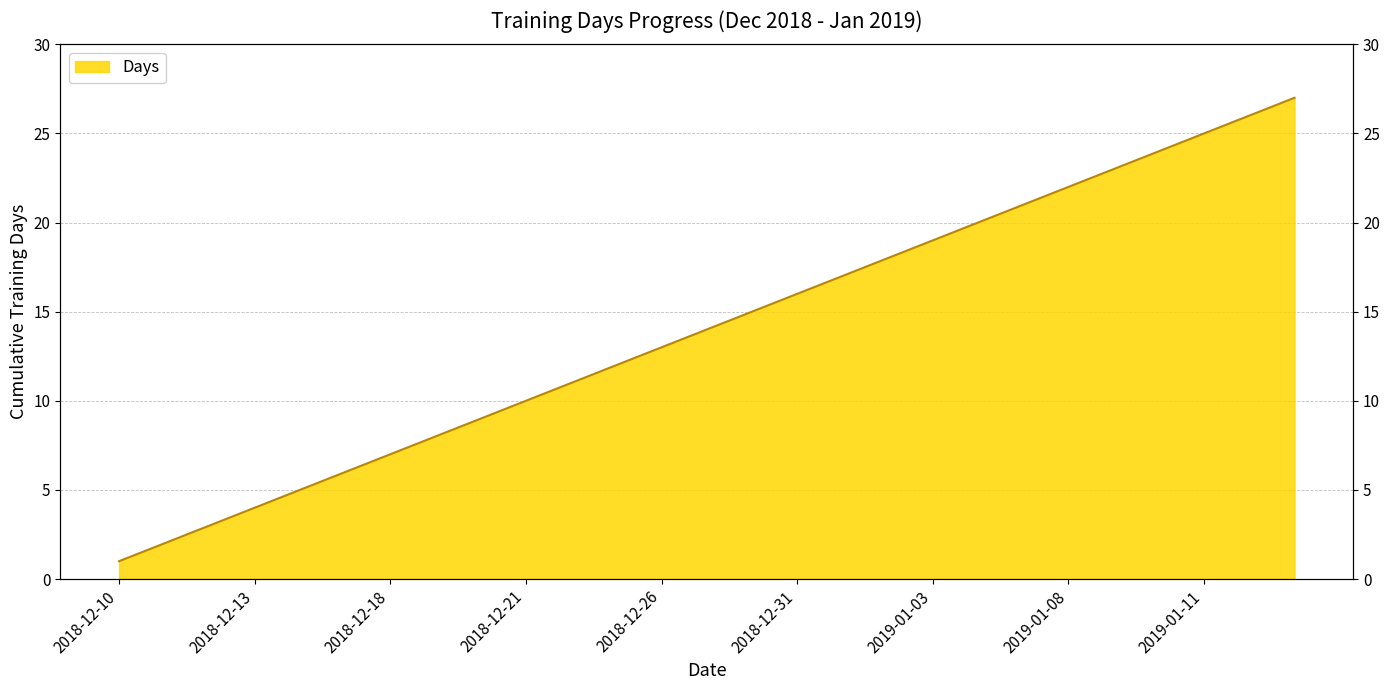

What is the value of the 3rd point from the left?

3